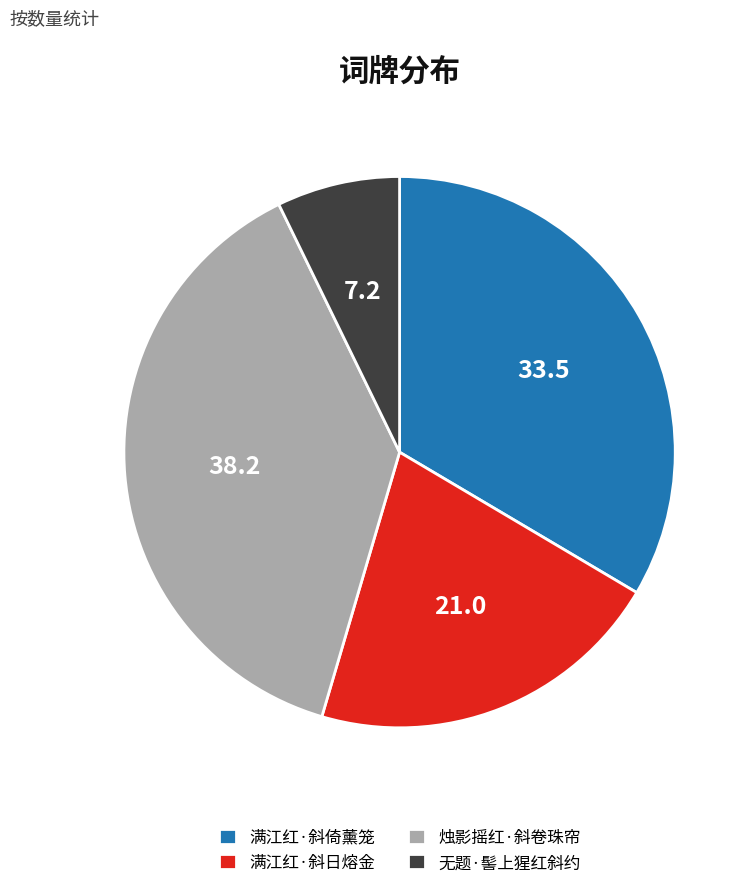

Which slice is the smallest?

无题·髻上猩红斜约